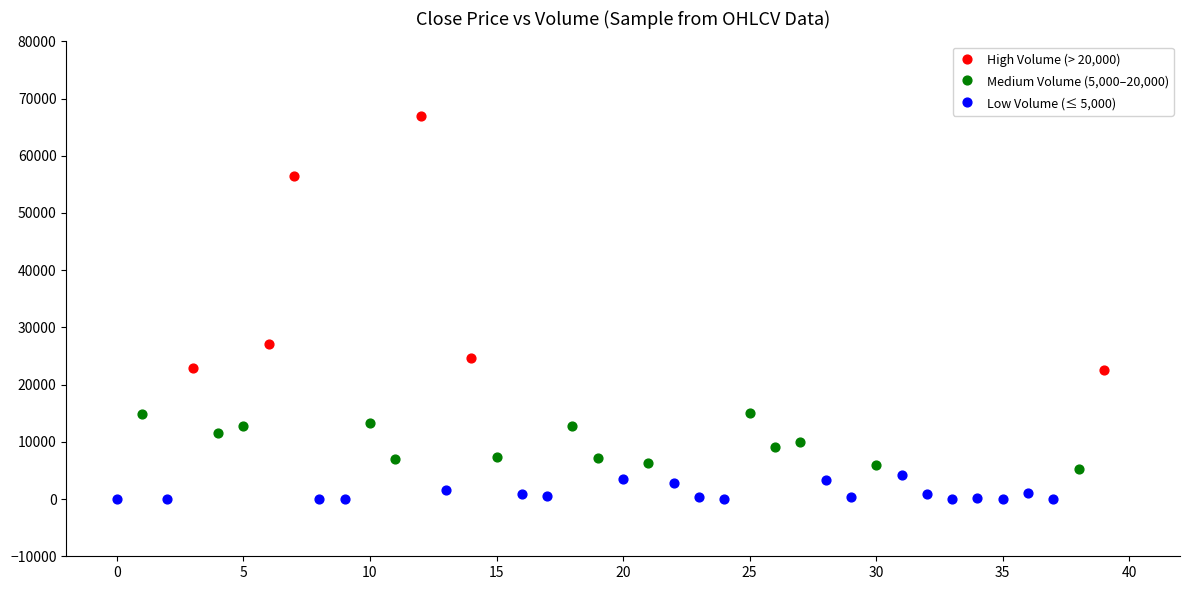

Which series reaches the minimum Y coordinate?

Low Volume (≤ 5,000)